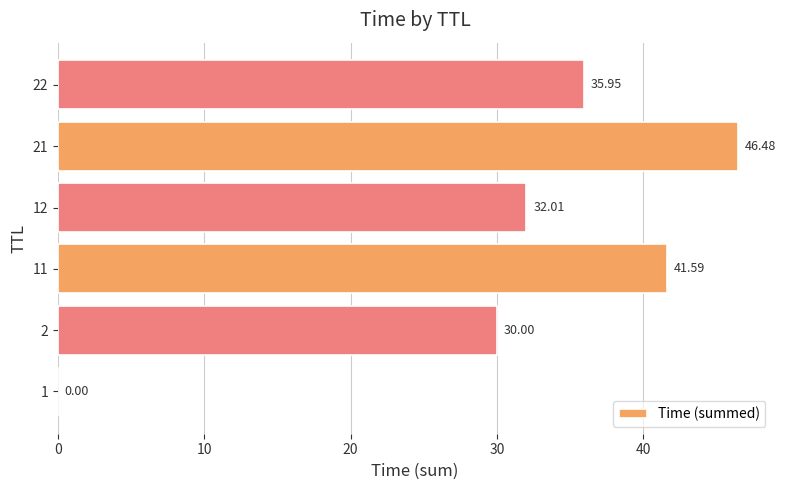

What is the sum of the values at 12 and 22?

68.0